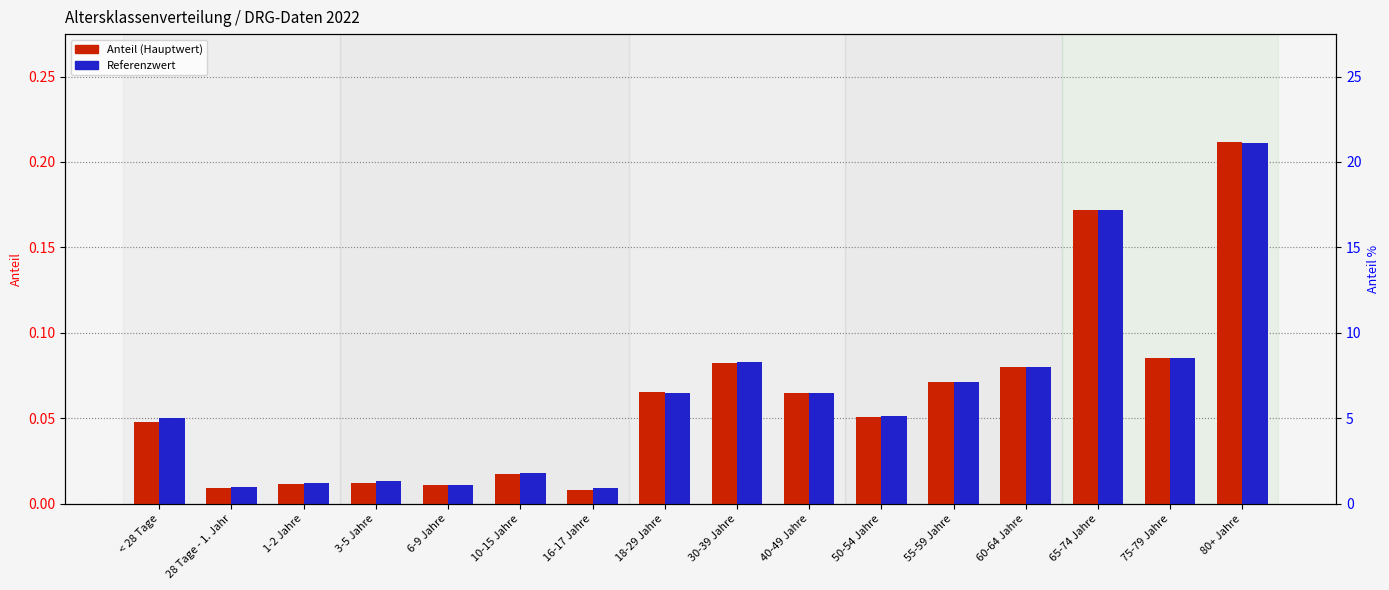

The Anteil (Hauptwert) series shows 0.1 at 50-54 Jahre. True or false?

True